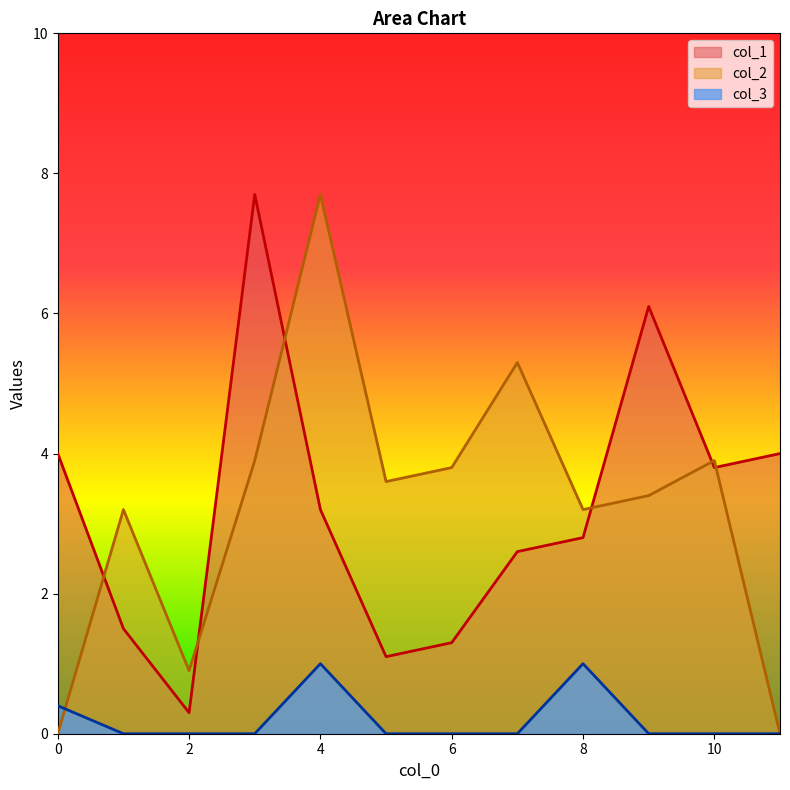

What is the highest value of the col_2 series?

7.7